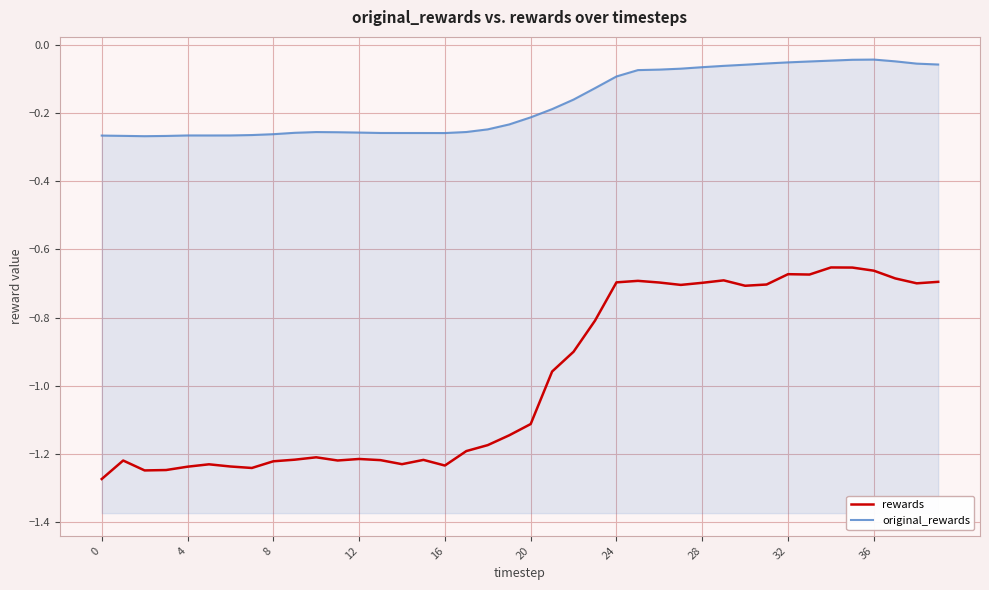

In original_rewards, how many points are lower than both neighbors (excluding endpoints)?

3